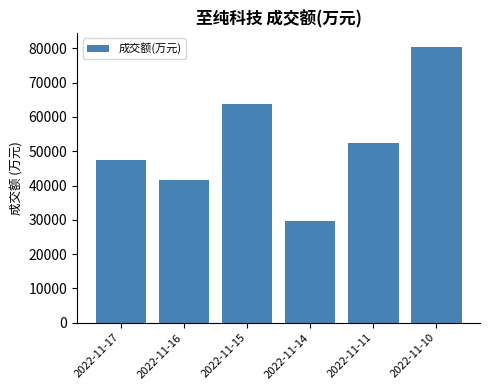

The value at 2022-11-15 is 63712. True or false?

True